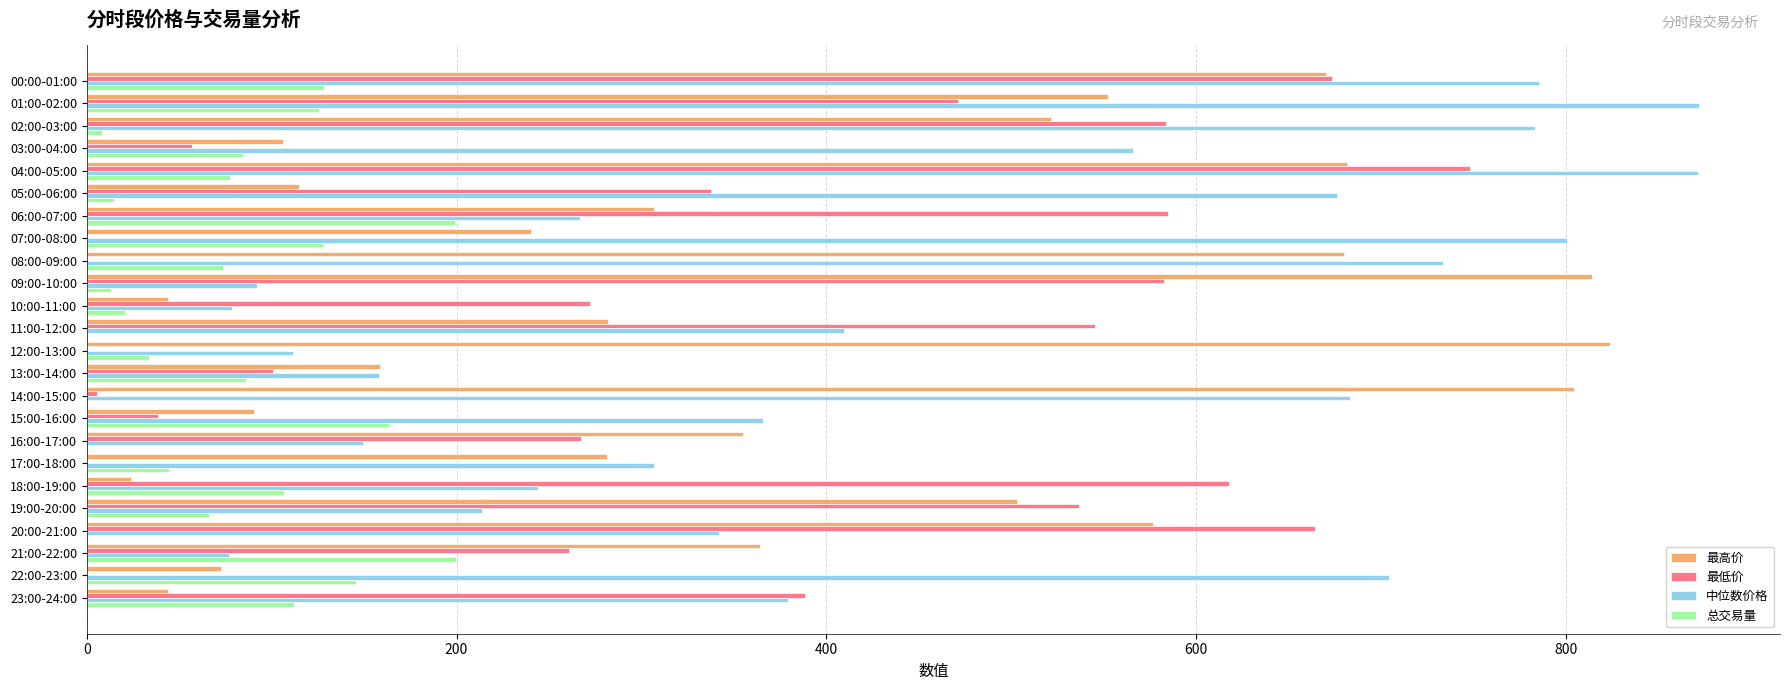

At which category is the sum across all series the highest?

04:00-05:00